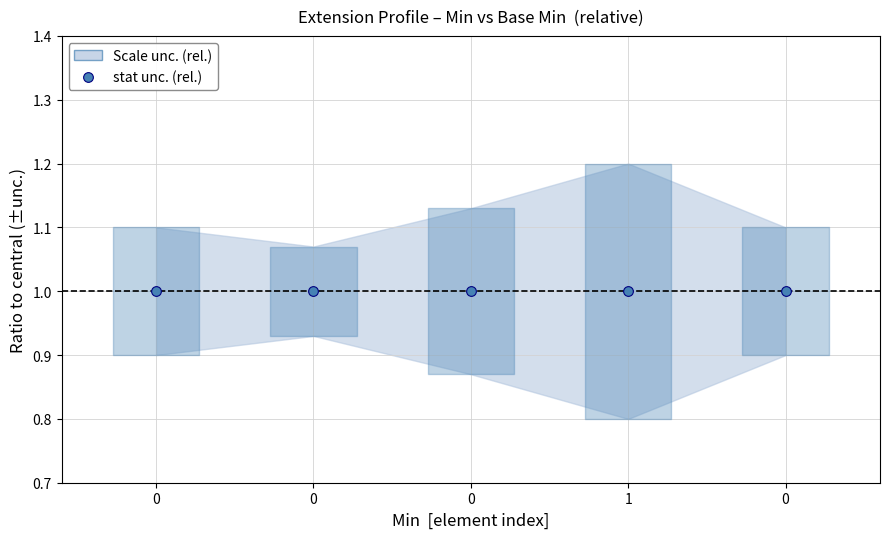

True or false: Min and Base Min cross at least once.

False